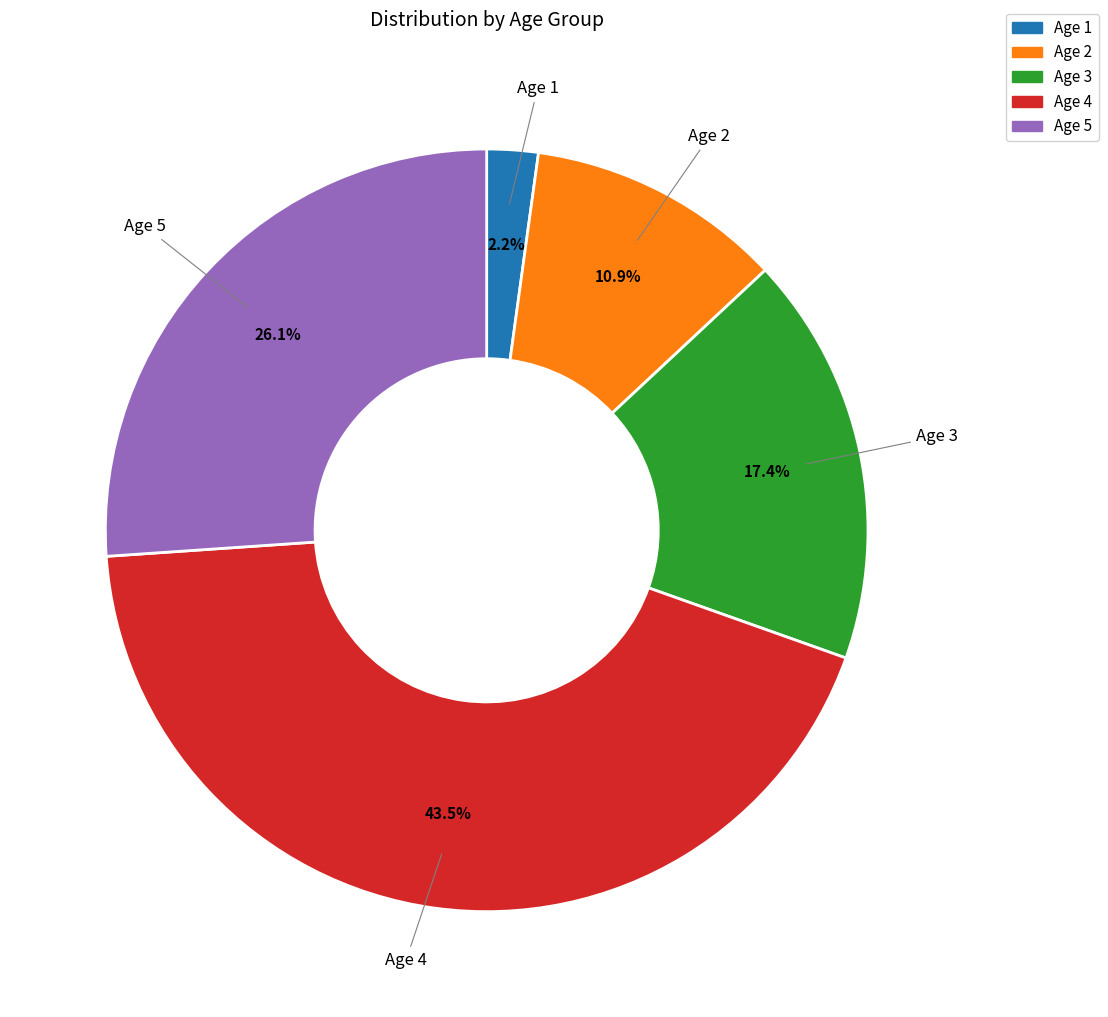

Is there a majority slice in this chart?

No